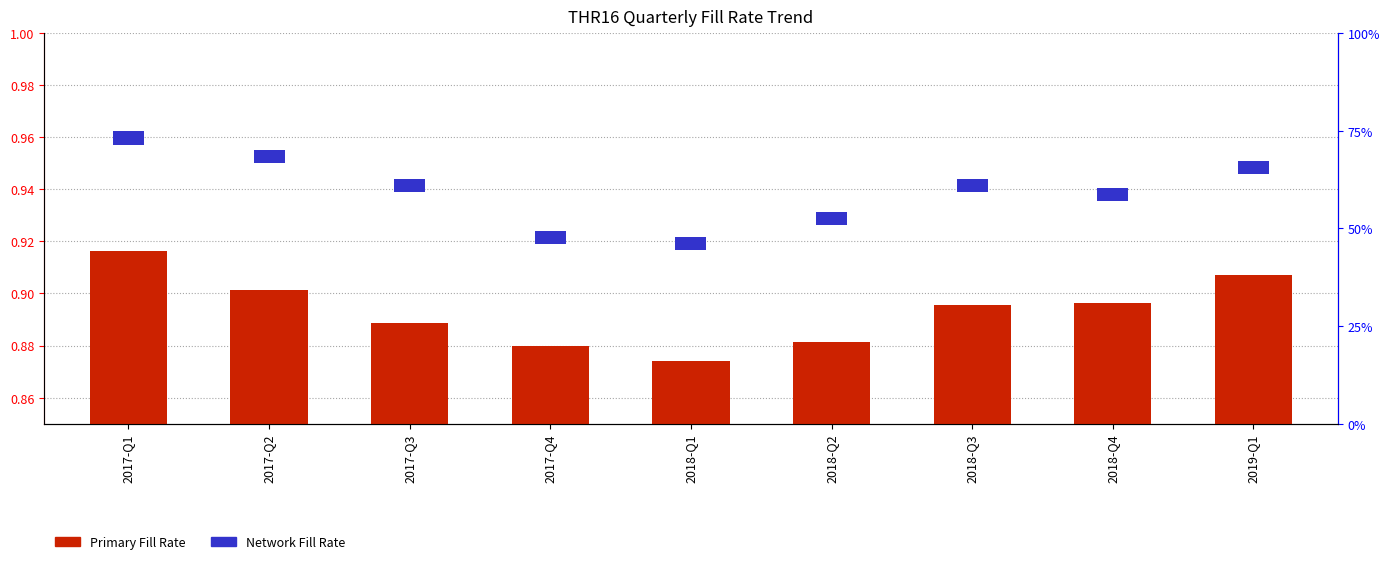

What is the label of the 7th bar from the right?

2017-Q3